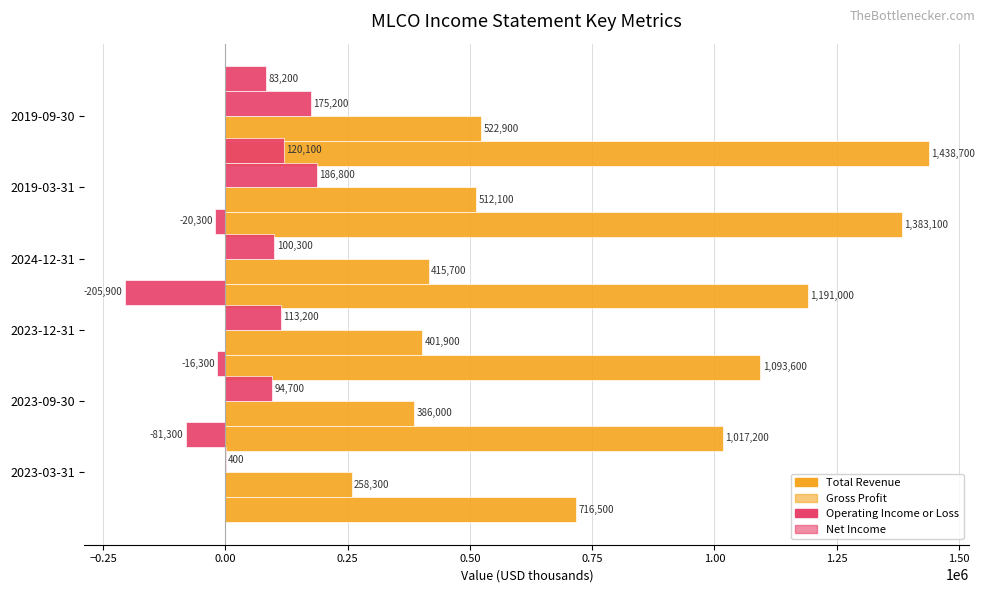

At −0.50, list the series in order from smallest to largest.

Net Income, Operating Income or Loss, Gross Profit, Total Revenue